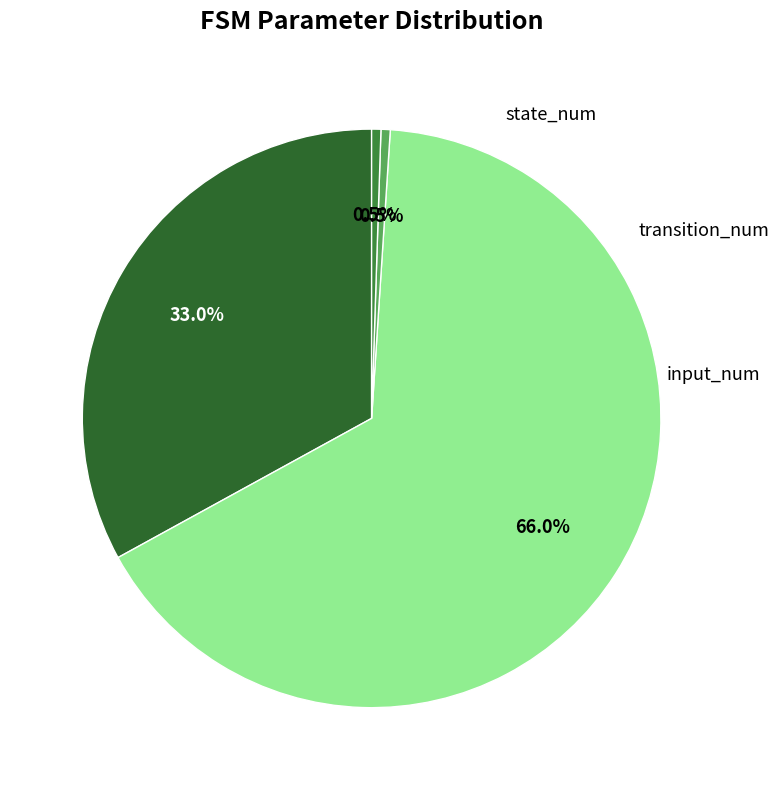

Is there a majority slice in this chart?

Yes